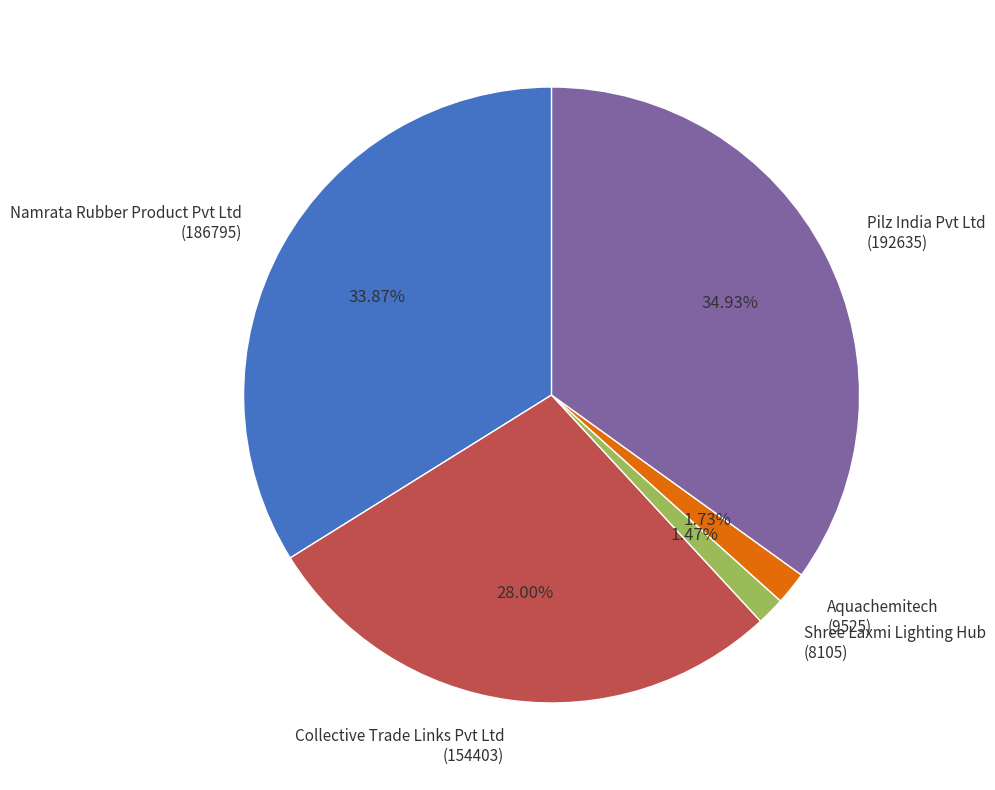

Is the sum of Namrata Rubber Product Pvt Ltd (186795) and Shree Laxmi Lighting Hub (8105) greater than half?

No